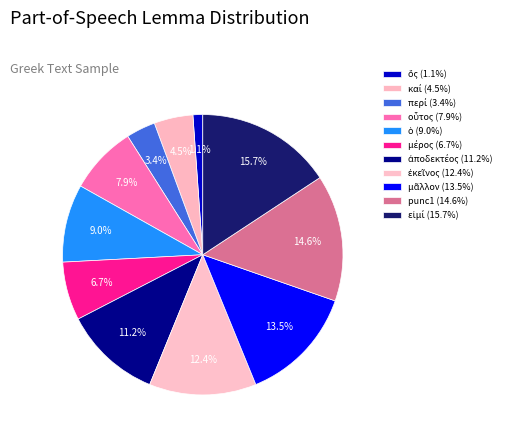

How many slices are in this pie chart?

11